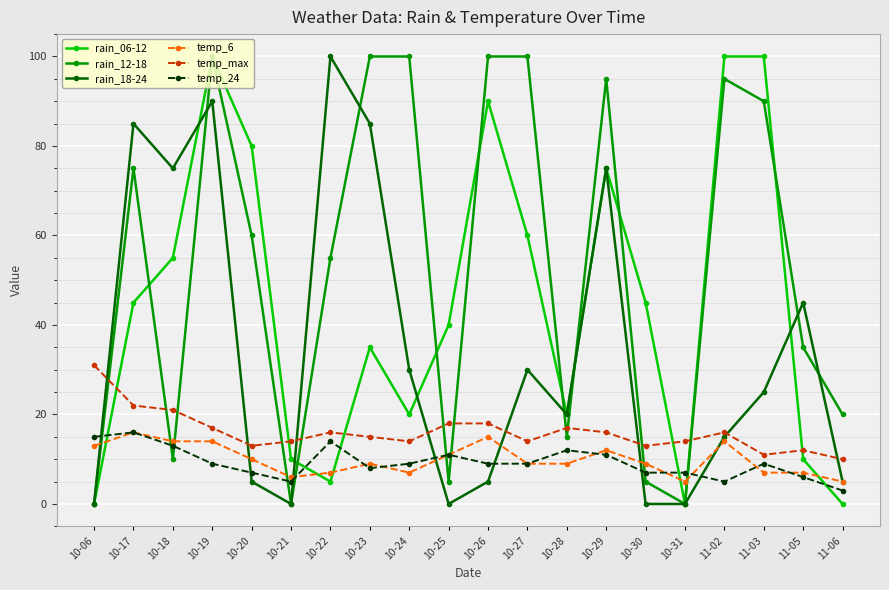

Where do rain_06-12 and temp_24 first cross each other?

10-06 and 10-17